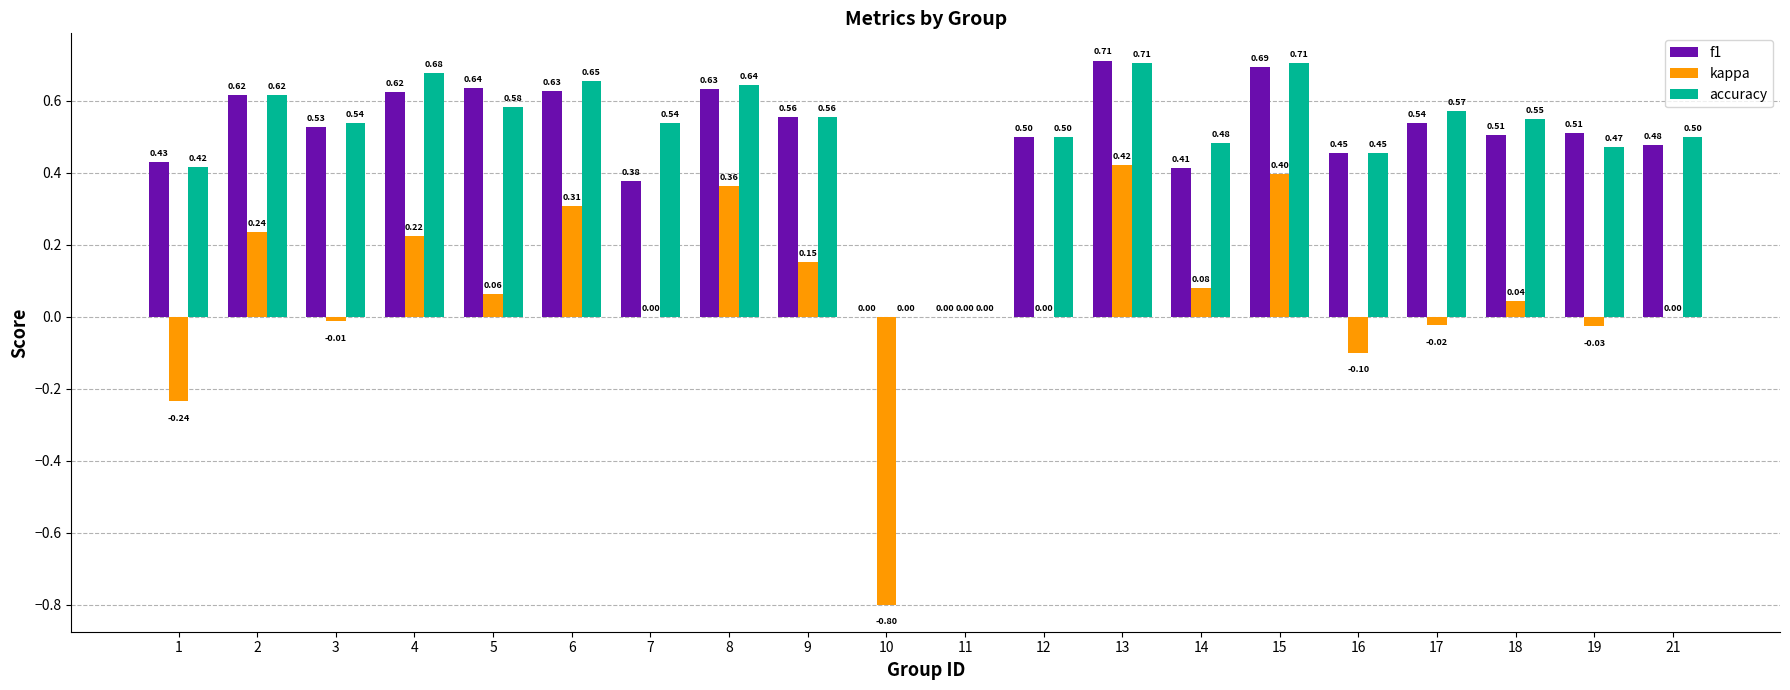

At which category is the sum across all series the highest?

13